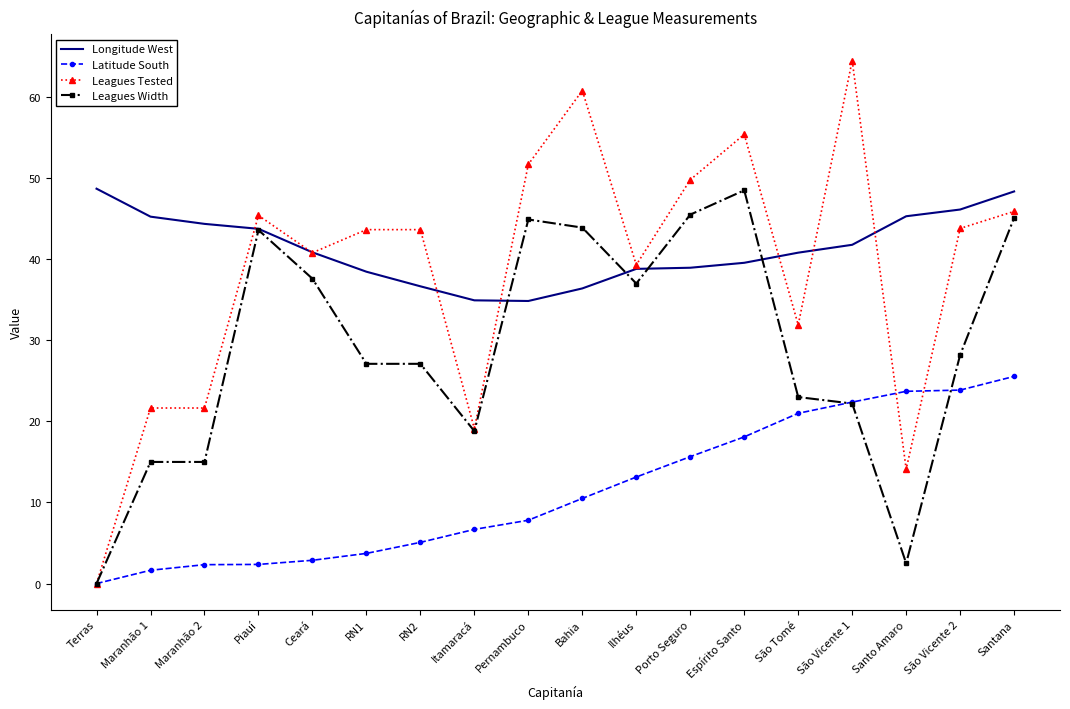

What is the total value across all series at Itamaracá?

79.5